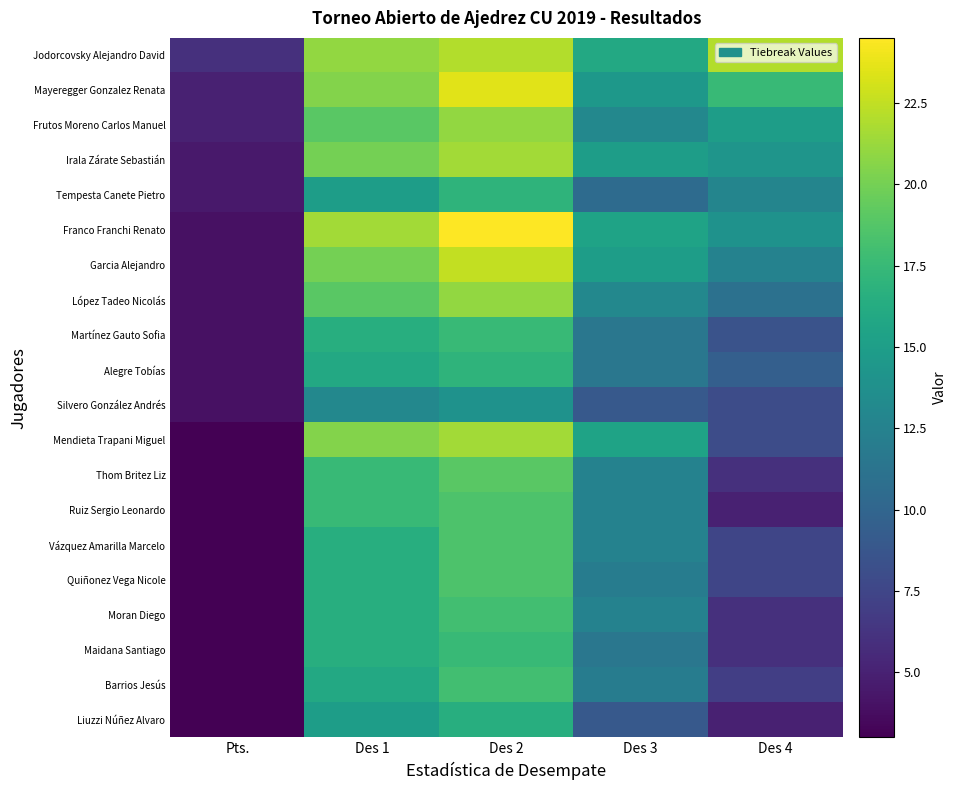

How many distinct data groups are displayed?

20